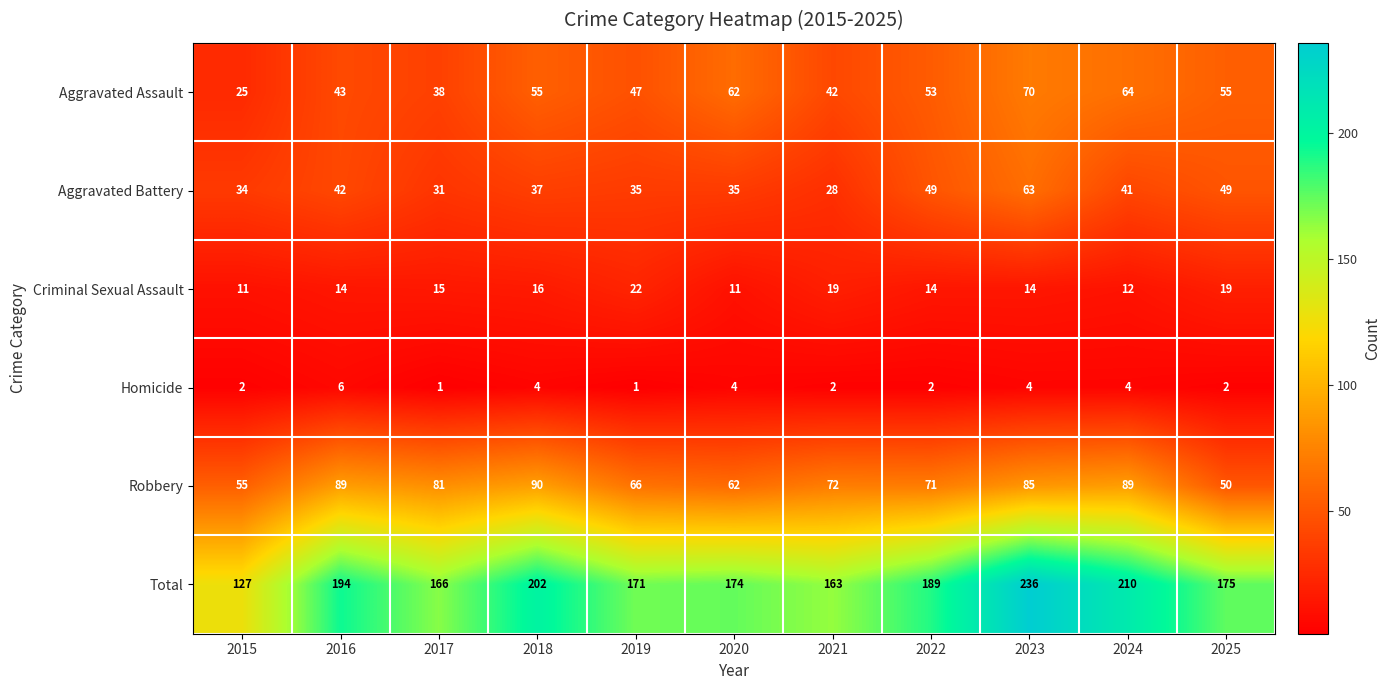

What is the maximum value shown in the chart?

236